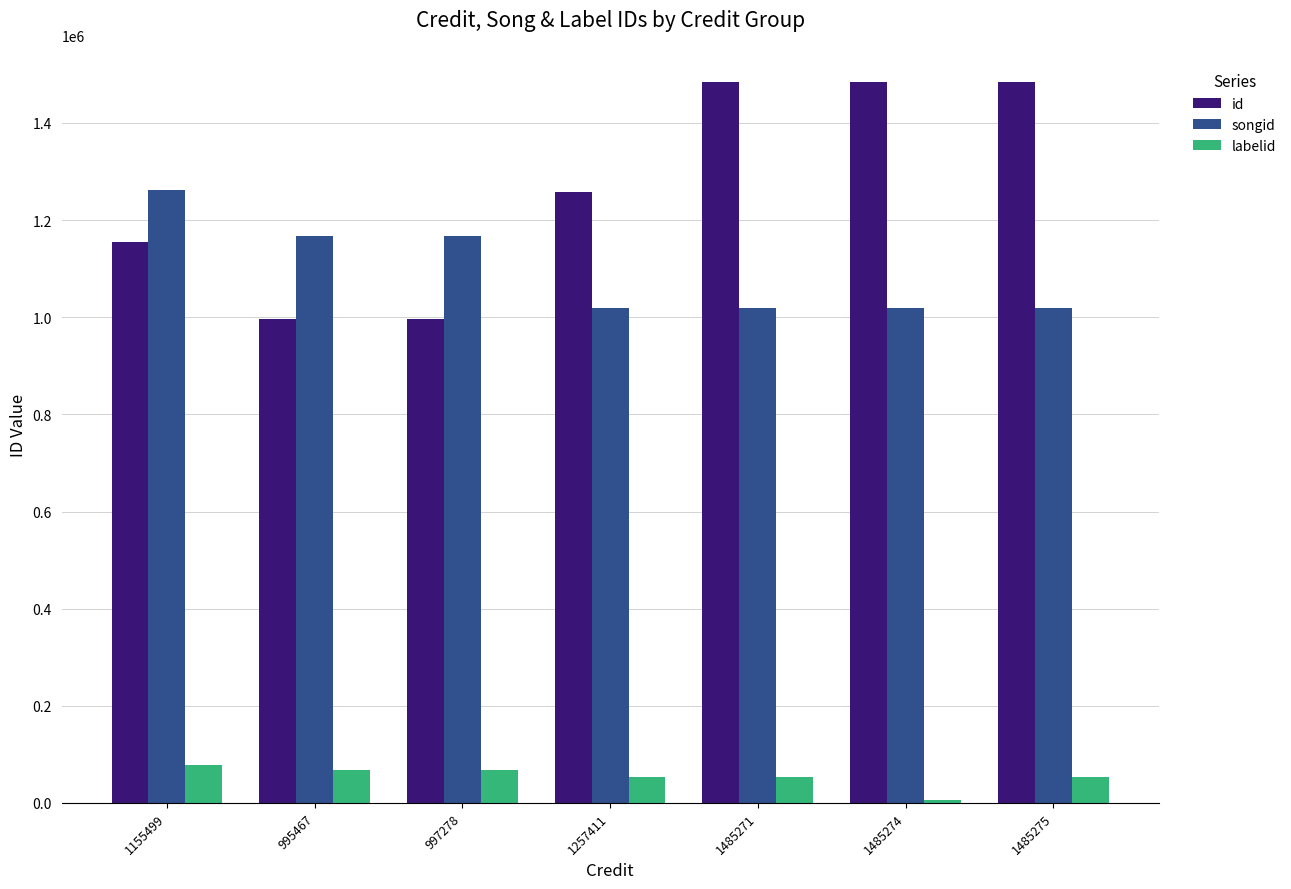

What is the difference between the maximum and minimum values in the labelid series?

71503